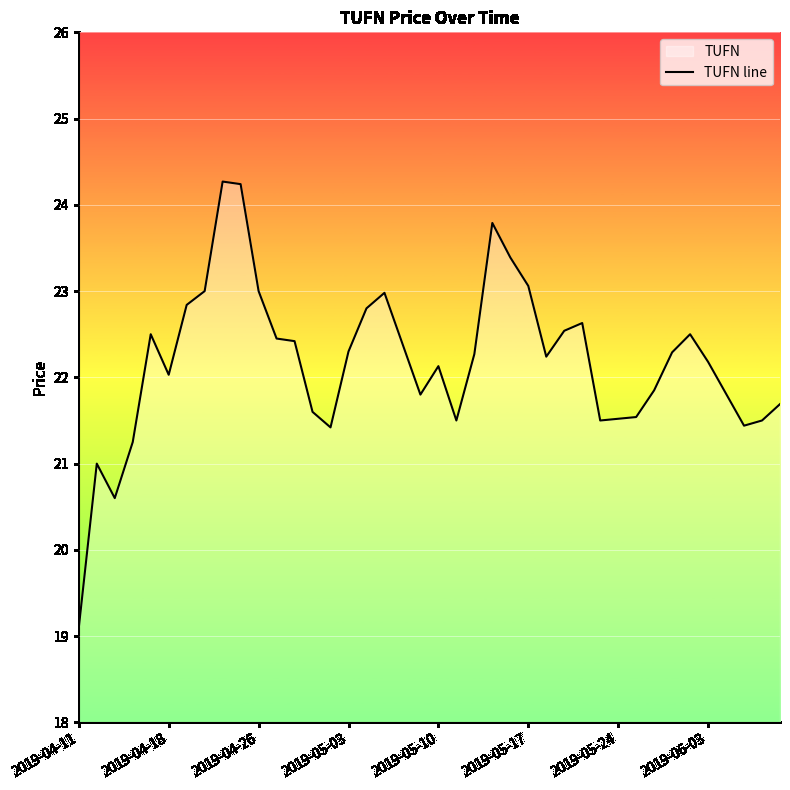

What position from the right is 27?

13